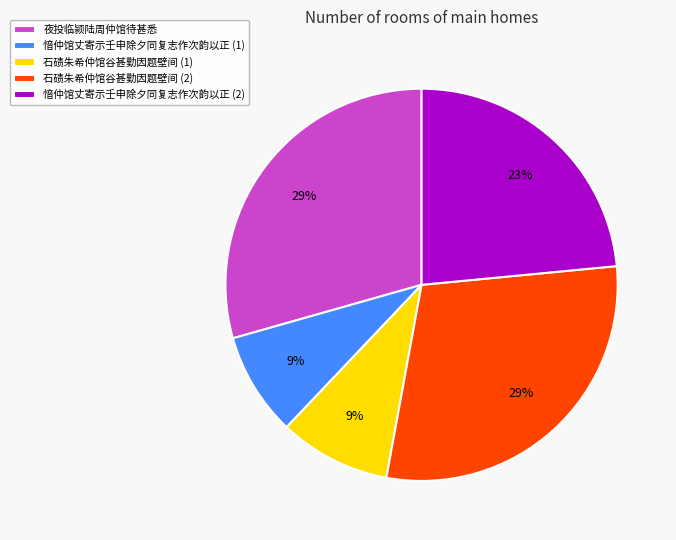

To the nearest percent, what is the combined percentage of 夜投临颍陆周仲馆待甚悉 and 石碛朱希仲馆谷甚勤因题壁间 (2)?

59%